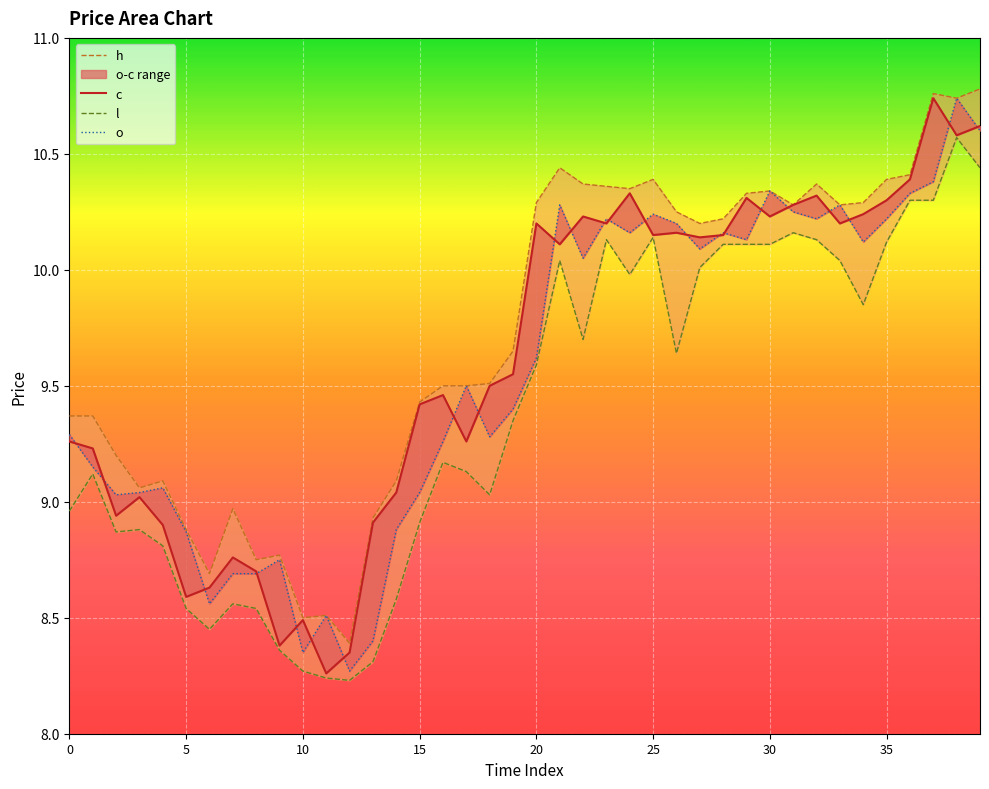

Rank the series at 8 from lowest to highest value.

l, o, c, h